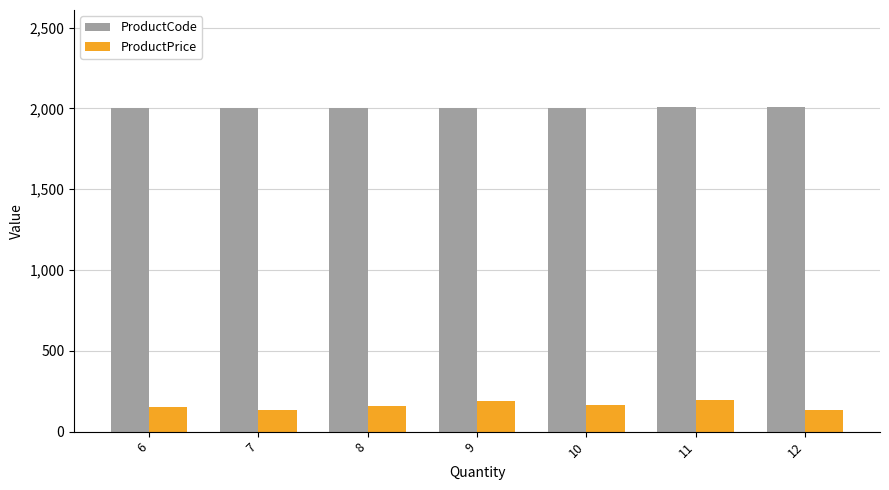

What is the sum of the ProductCode values at 12 and 7?

4009